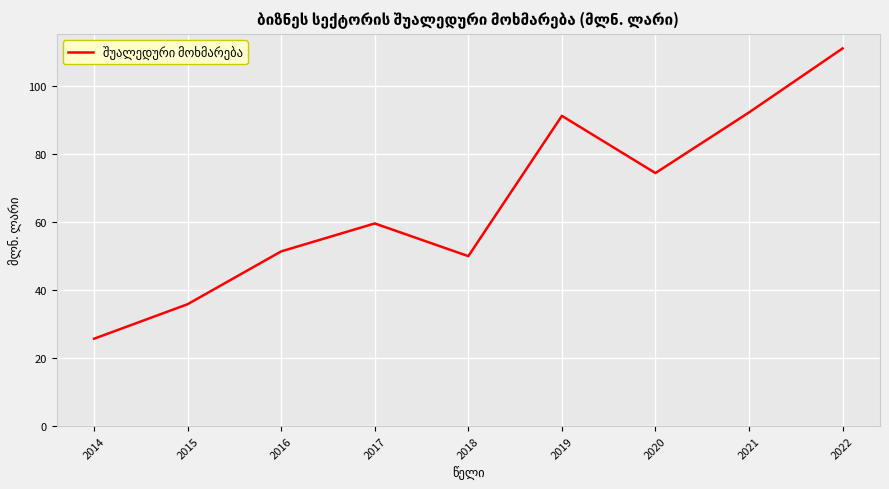

Does the chart have visible grid lines?

Yes